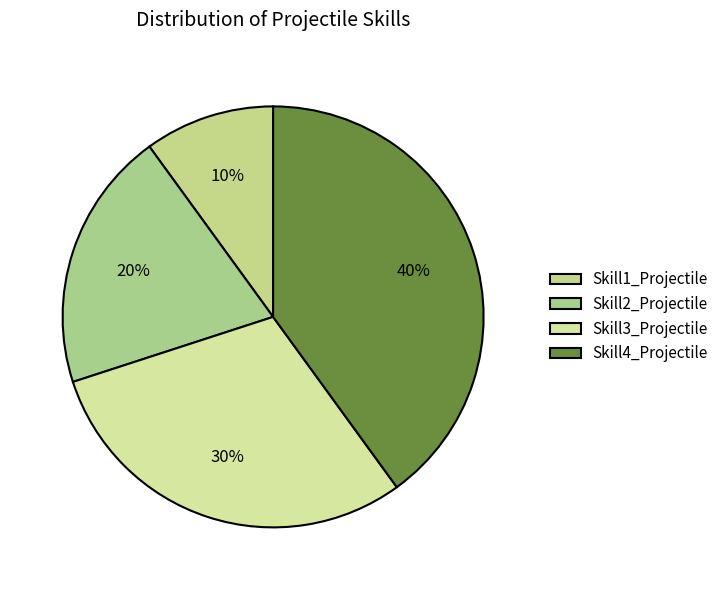

Is Skill3_Projectile the majority of the pie?

No